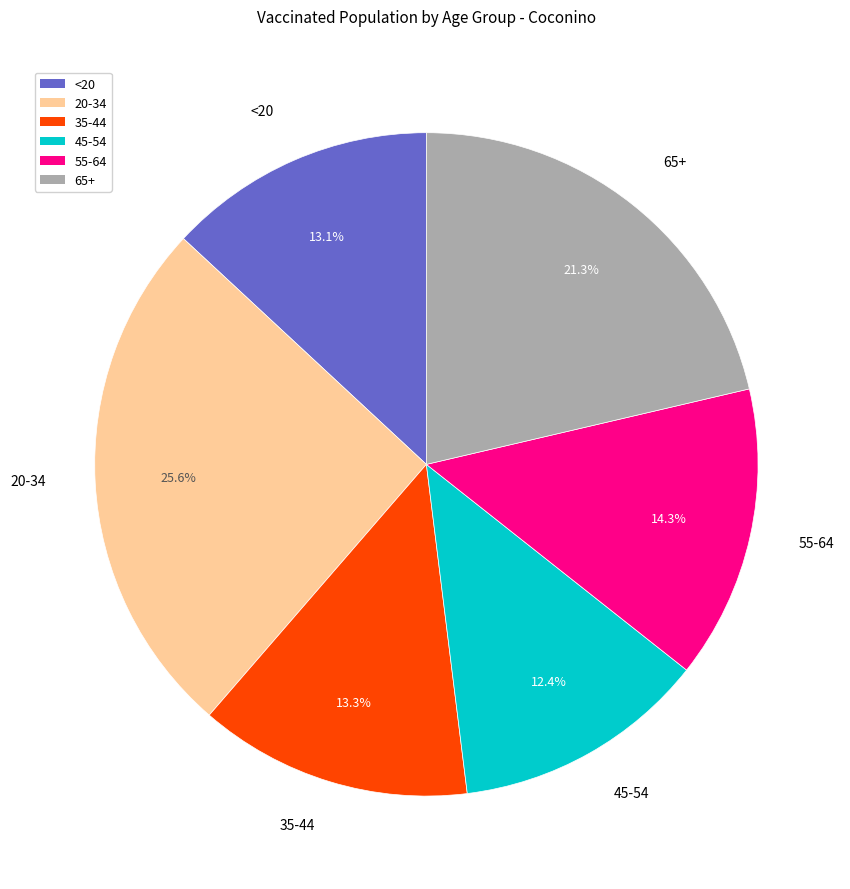

Approximately how many times larger is the value at 35-44 compared to 45-54?

1.1